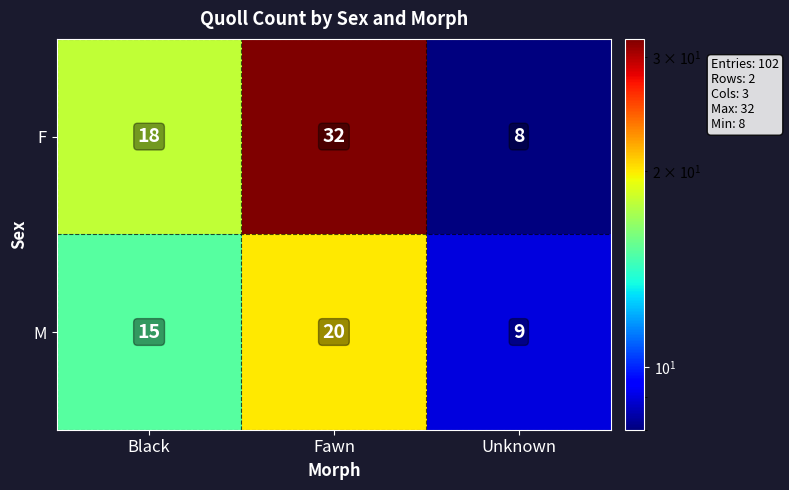

At Fawn, list the series in order from smallest to largest.

M, F